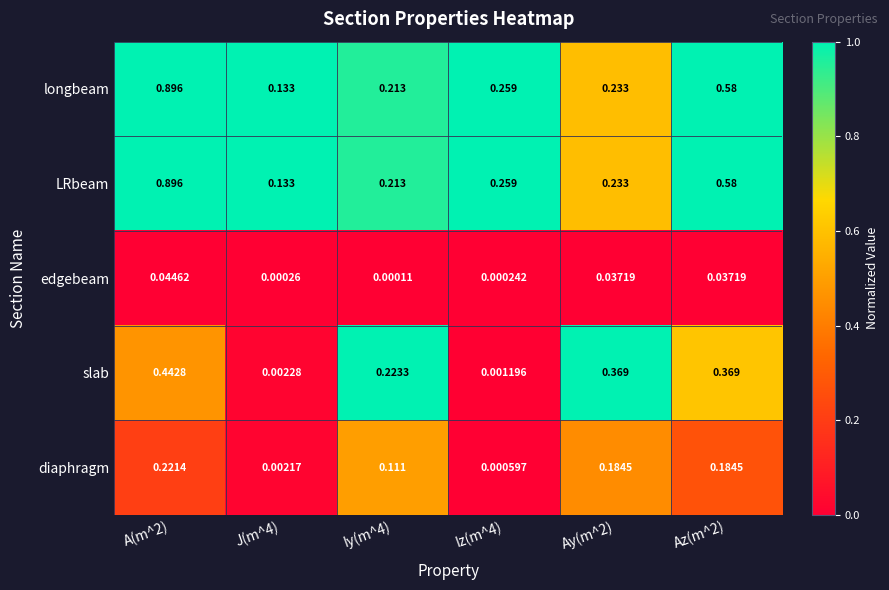

Is the value of slab at Az(m^2) greater than the value of LRbeam at Iy(m^4)?

Yes